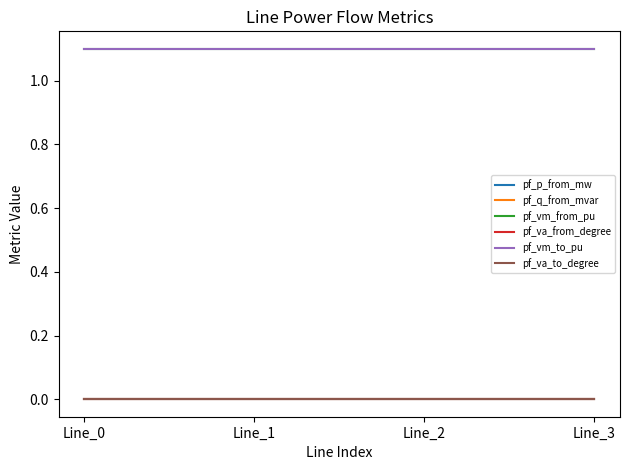

Does the chart display data point markers on the line(s)?

No